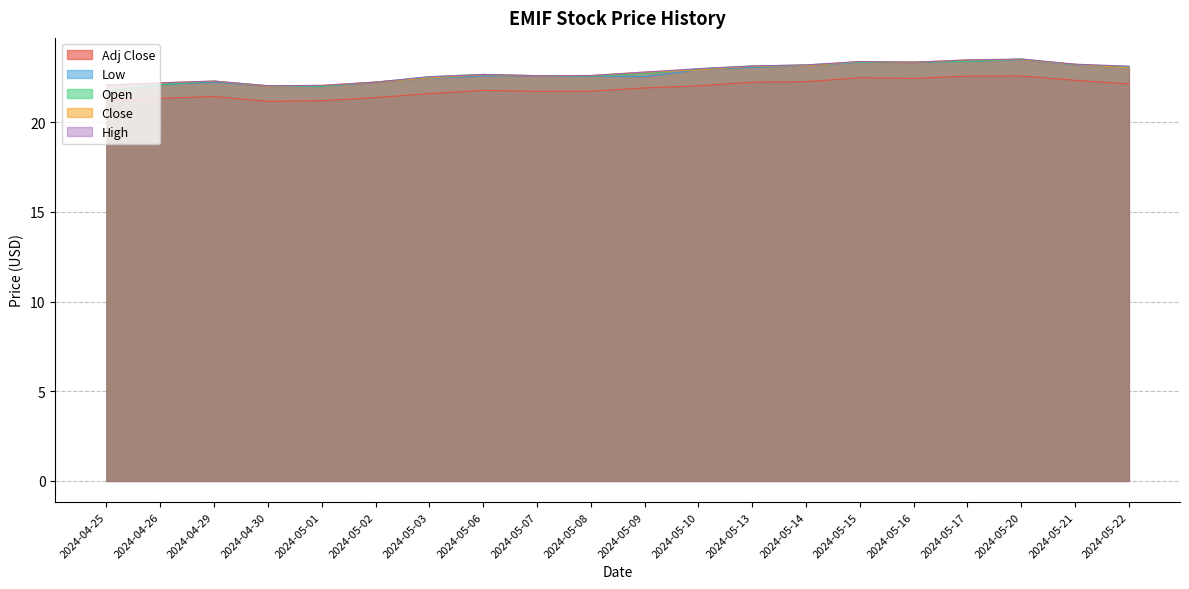

Is the value of Low at 2024-05-08 greater than the value of Adj Close at 2024-04-26?

Yes